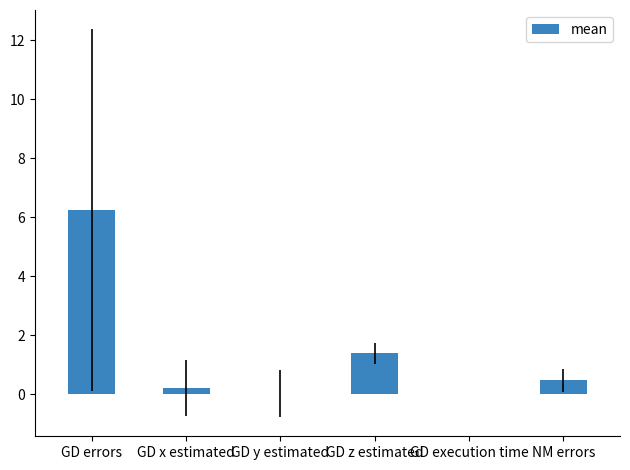

What is the greatest value displayed?

6.2